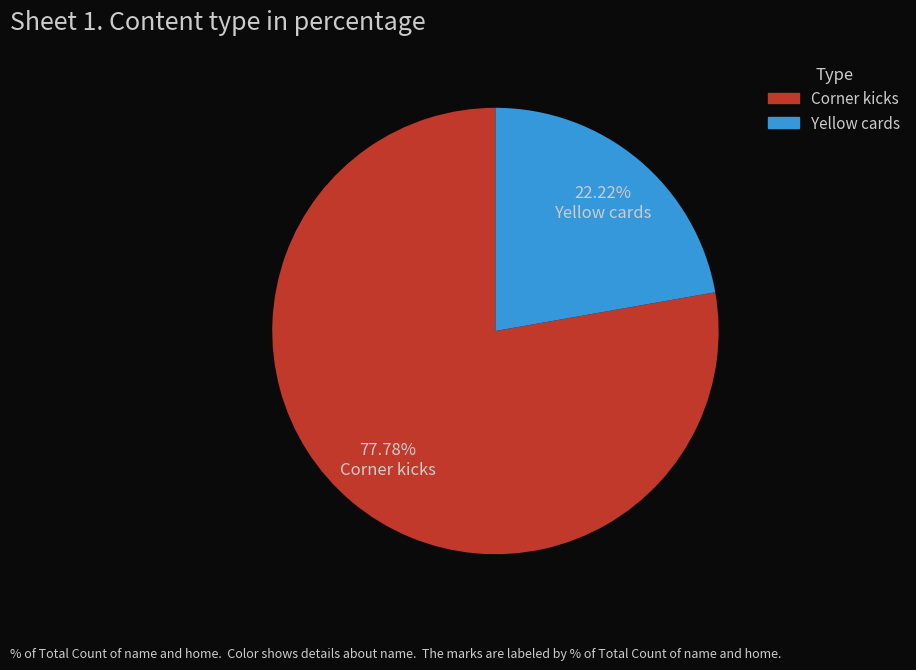

Count the number of slices in the pie.

2